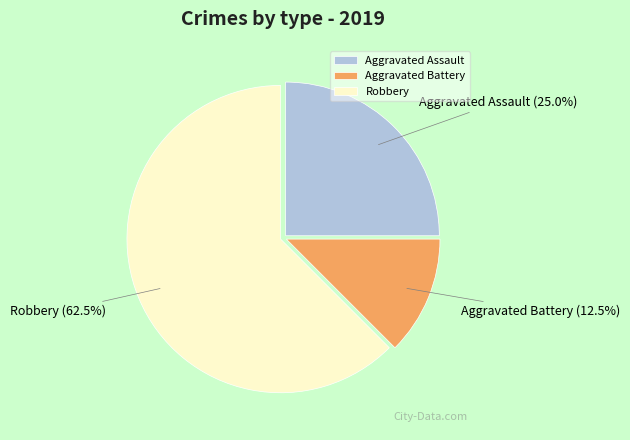

How many segments does this pie chart have?

3